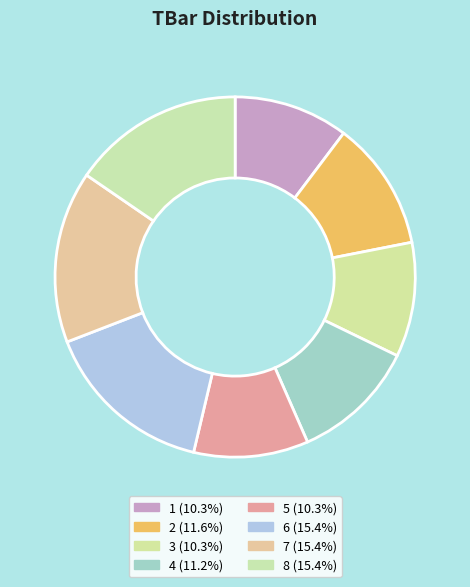

Count the number of slices in the pie.

8